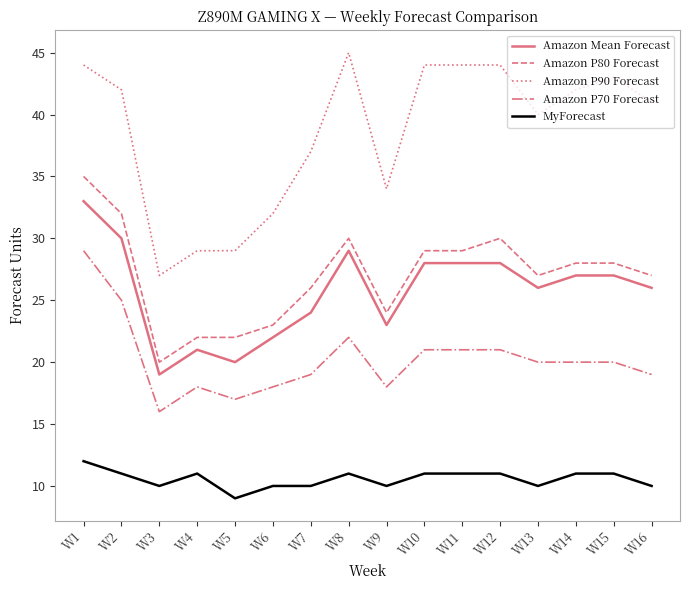

Is the value of MyForecast at W2 greater than the value of Amazon Mean Forecast at W14?

No